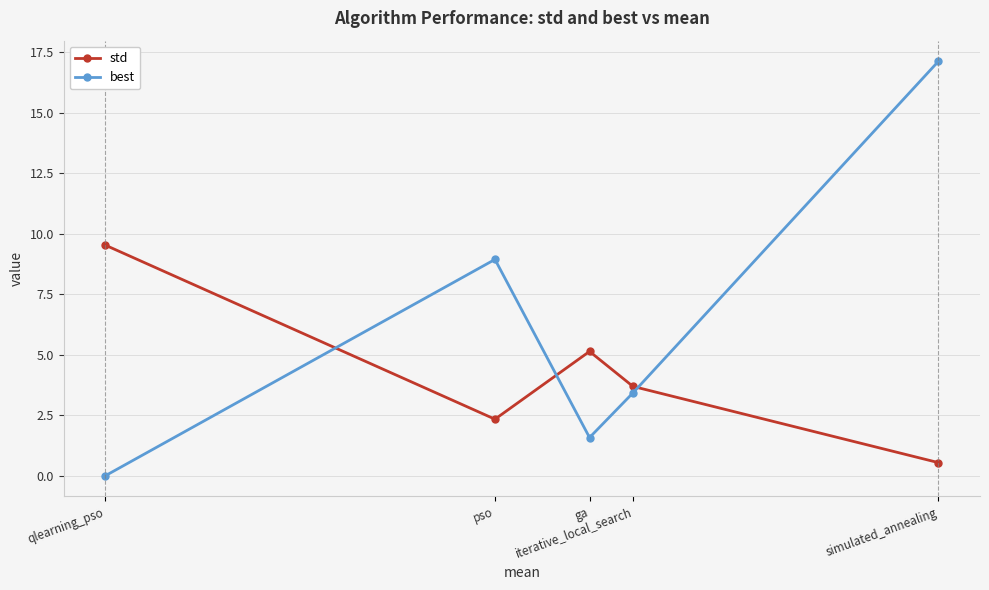

At which category does the chart reach its peak across all series?

simulated_annealing